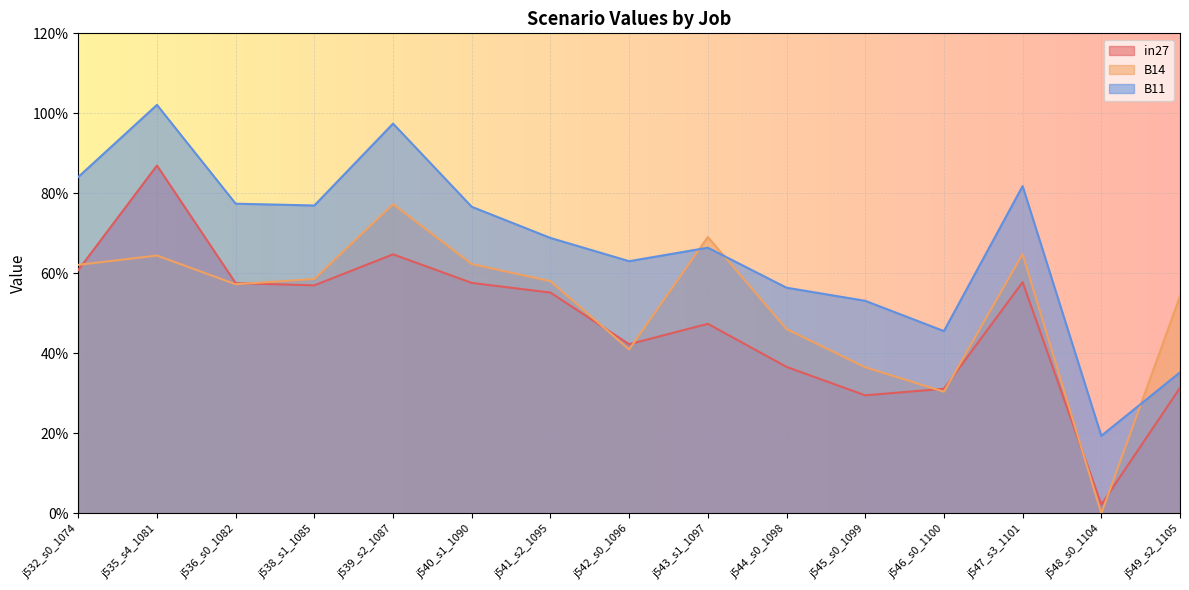

Between which two adjacent categories do B11 and B14 first intersect?

j542_s0_1096 and j543_s1_1097